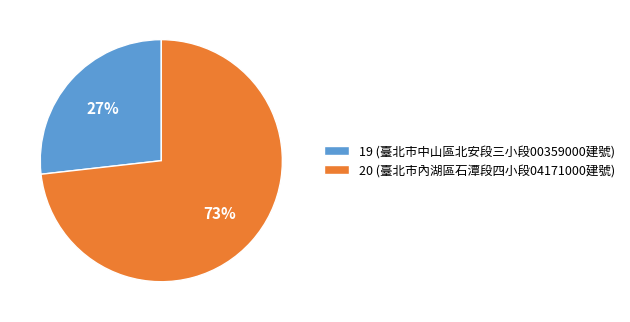

Does 20 represent more than half of the total?

Yes